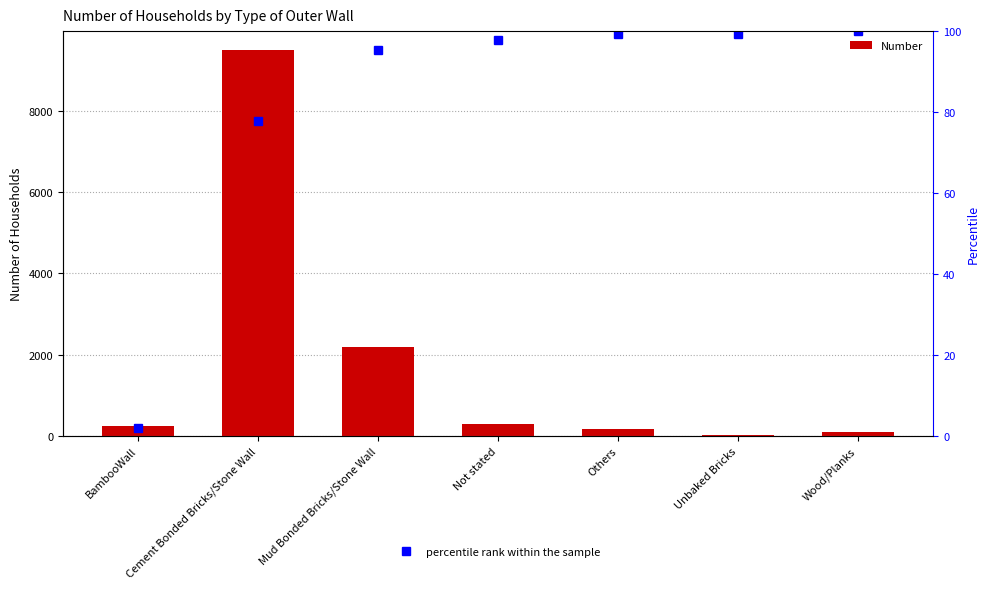

What is the average value of the percentile rank within the sample series?

81.6